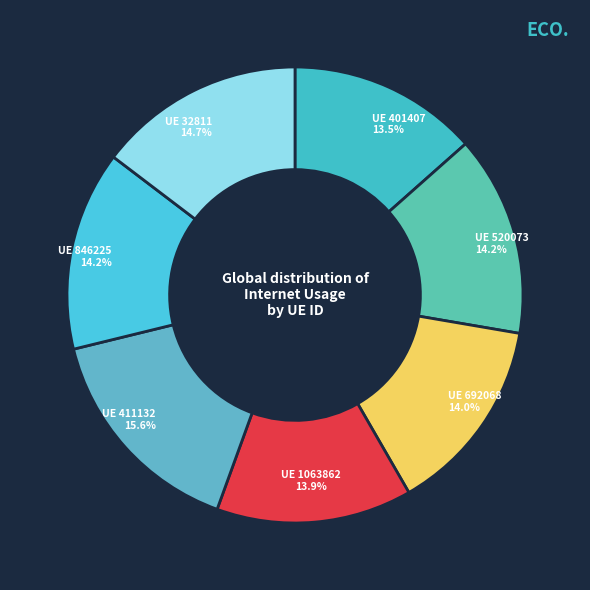

How many slices are in this pie chart?

7